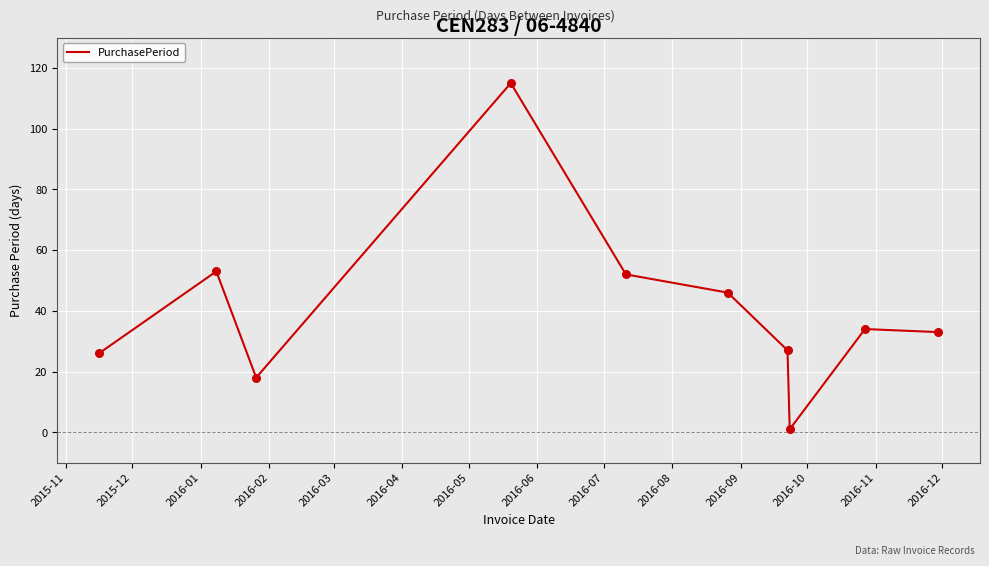

What is the greatest value displayed?

115